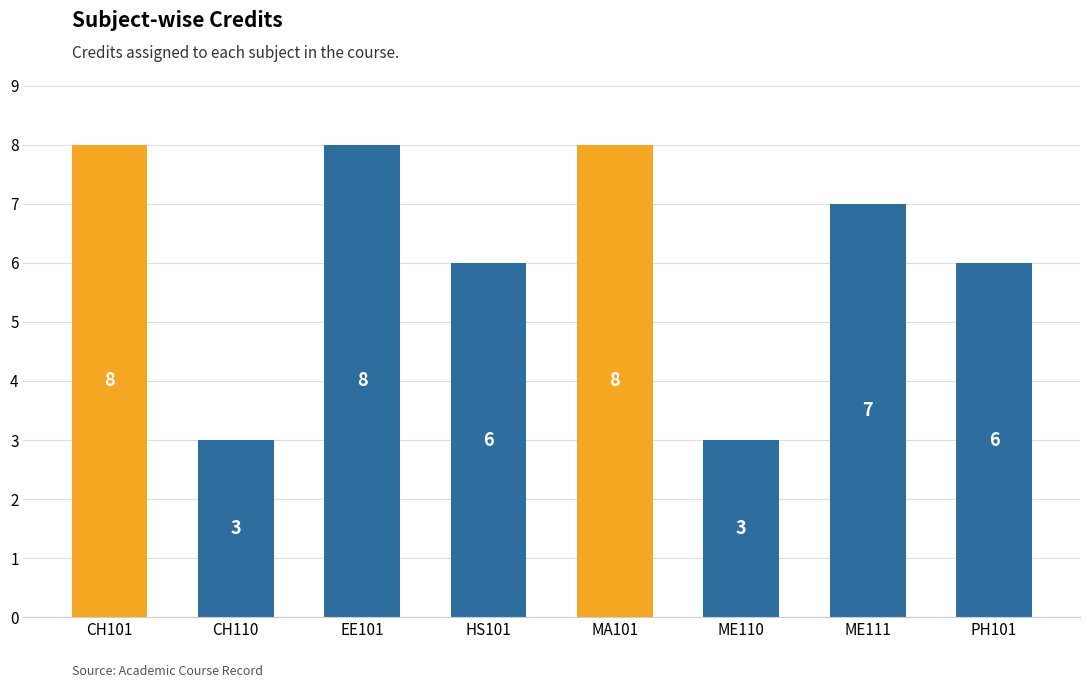

True or false: the data shows 8 at MA101.

True